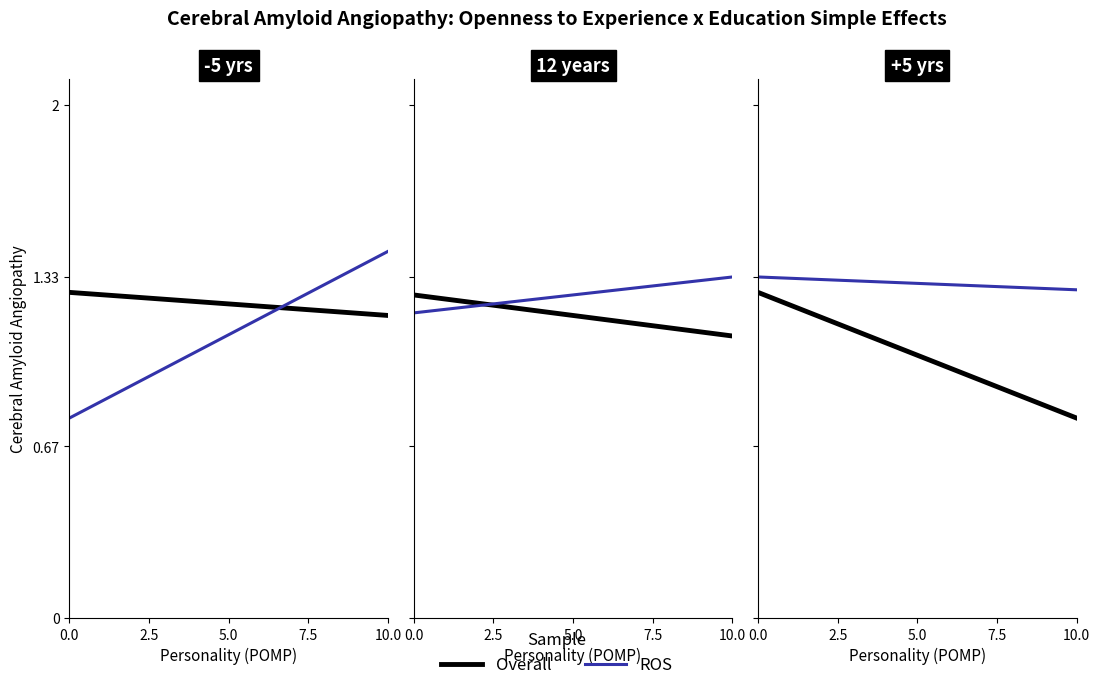

Which series has the largest total across all categories?

ROS